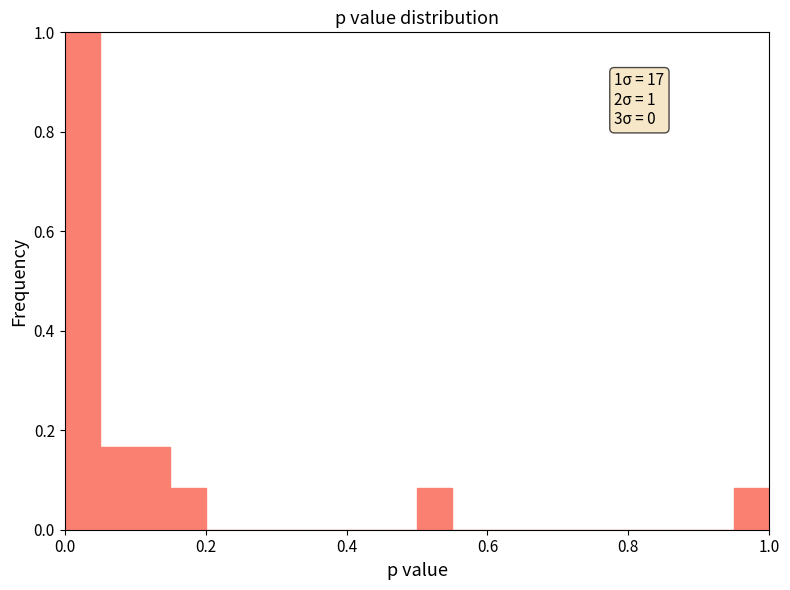

Read against the x-axis, roughly where is the centre of the tallest bar?

0.02